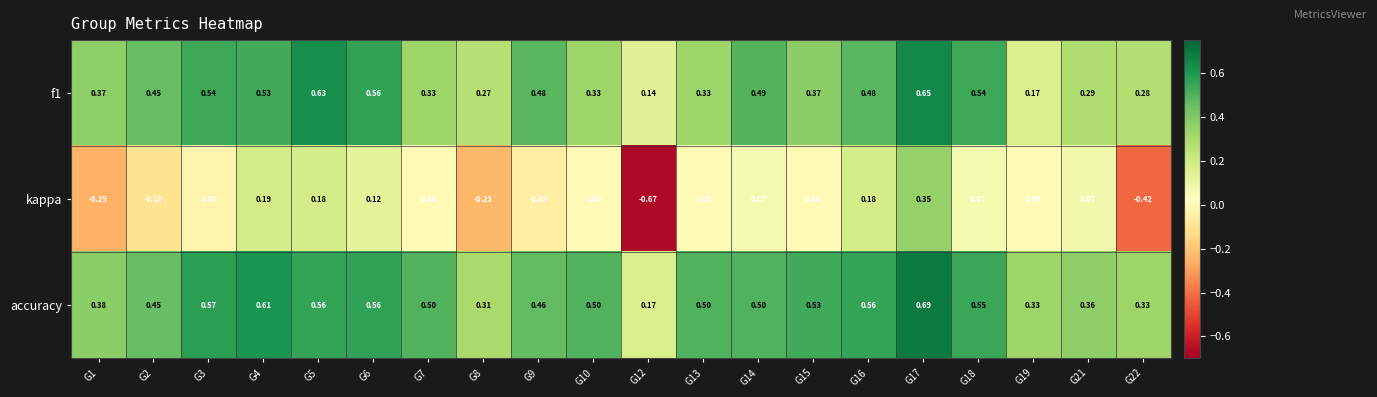

Which series changed the most between G10 and G22?

kappa